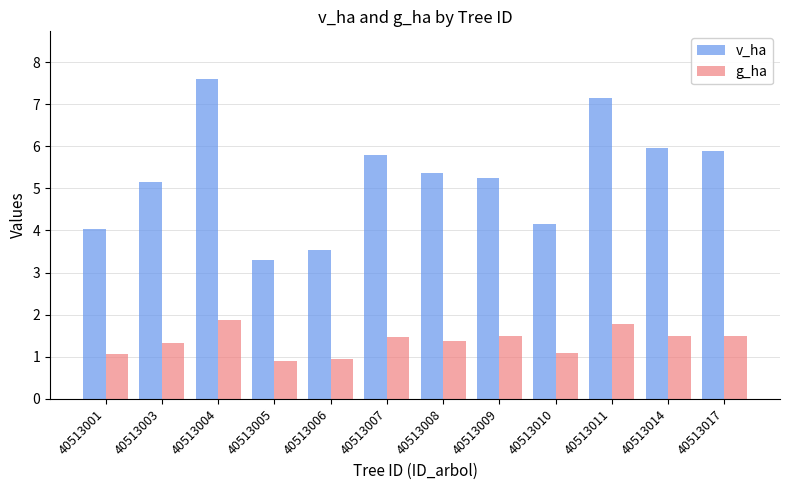

Which category has the highest value in the v_ha series?

40513004